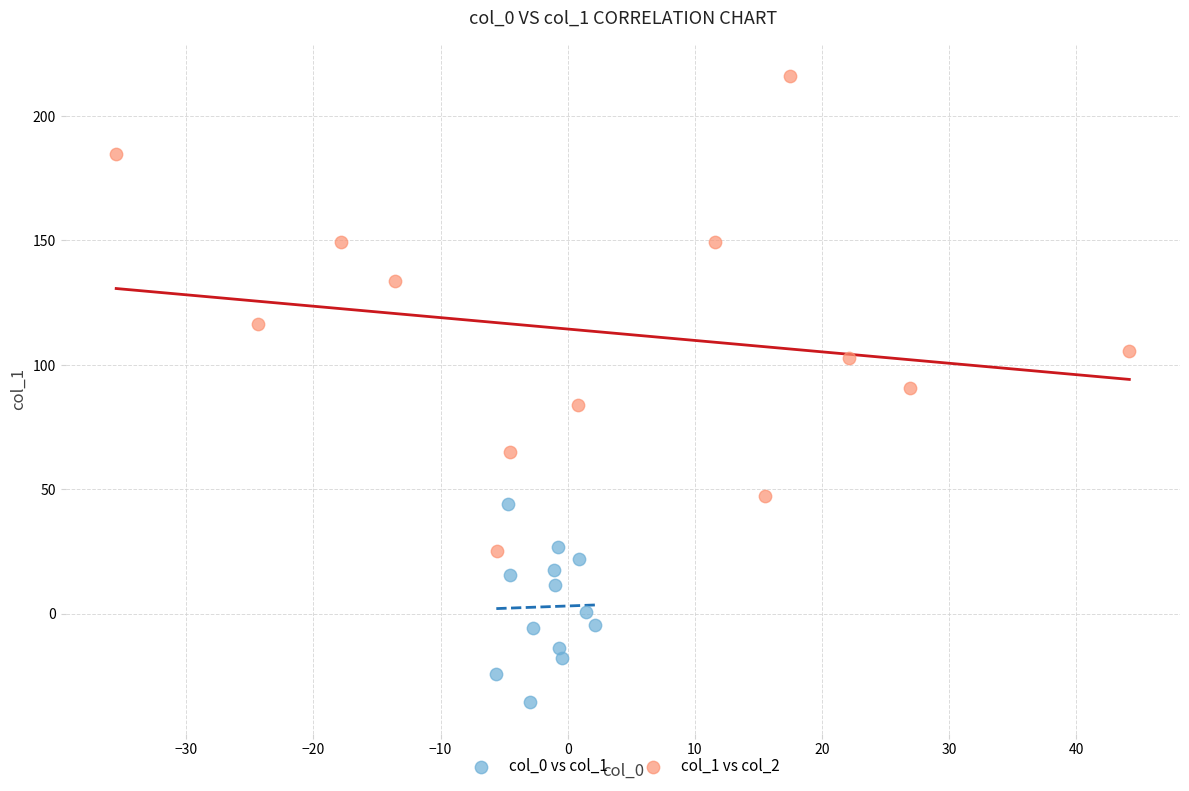

Which series reaches the minimum Y coordinate?

col_0 vs col_1